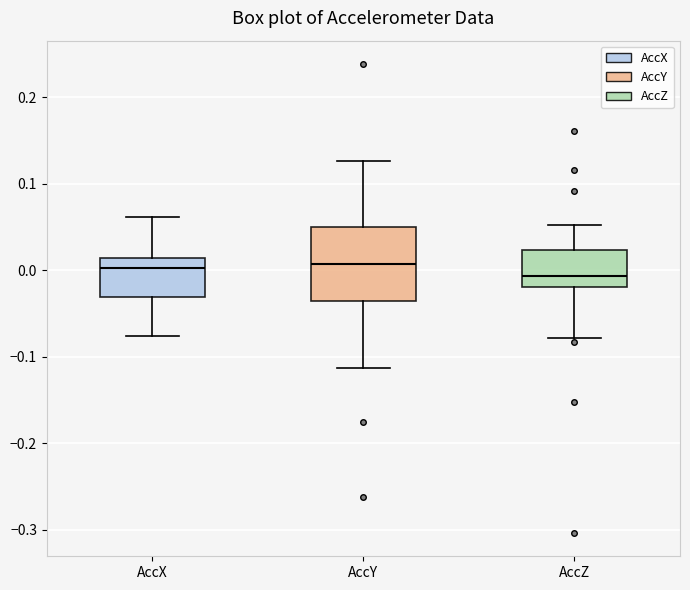

Reading left to right, transcribe this box plot: for each box, give where its median line is, the range the box spans, and where its two whiskers end, as read against the y-axis. The values are not printed on the chart, so give them approximately, as read against the axis.

AccX: median 0.00, box -0.03 to 0.01, whiskers -0.08 to 0.06
AccY: median 0.01, box -0.04 to 0.05, whiskers -0.11 to 0.13
AccZ: median -0.01, box -0.02 to 0.02, whiskers -0.08 to 0.05